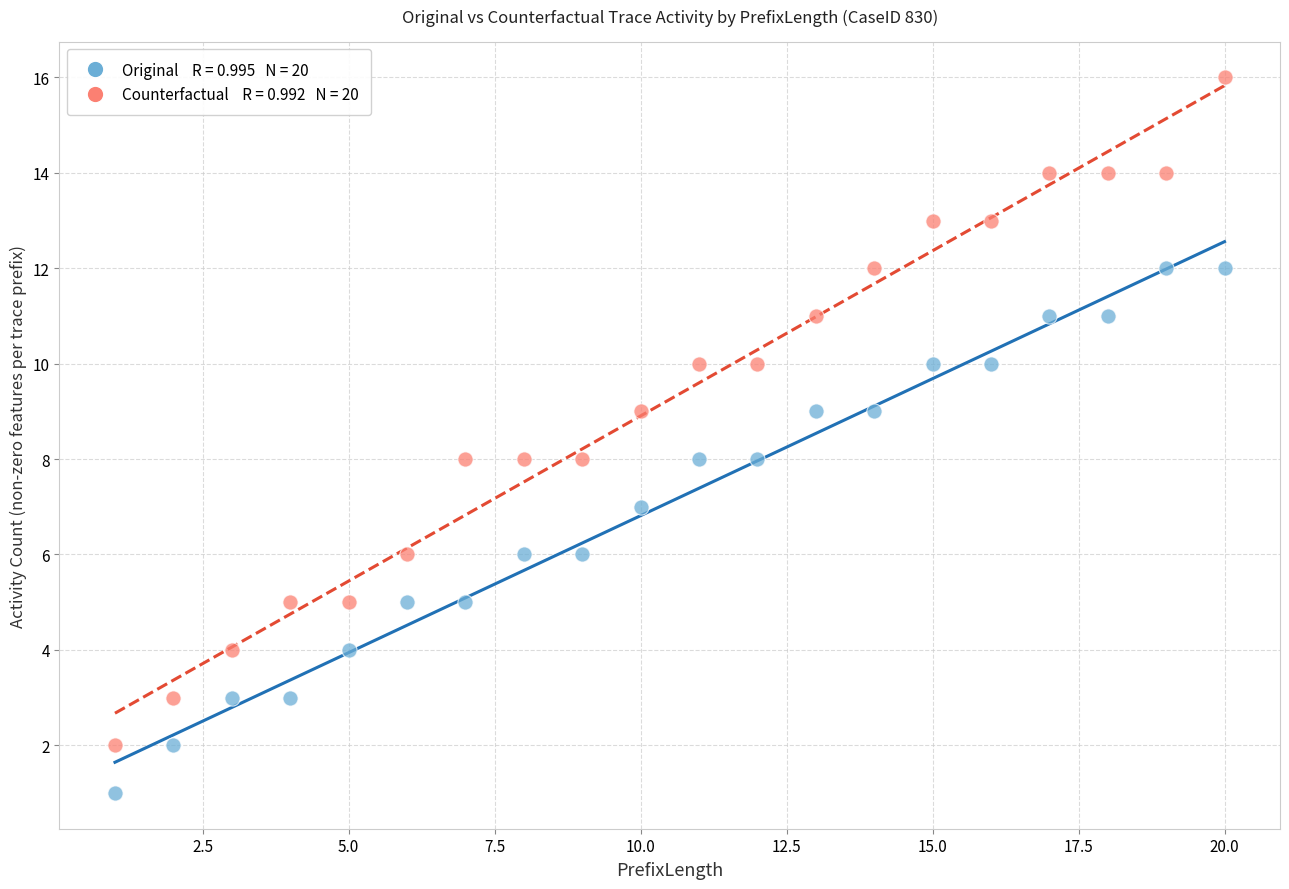

Across all data points, what is the range of X values (max minus min)?

19